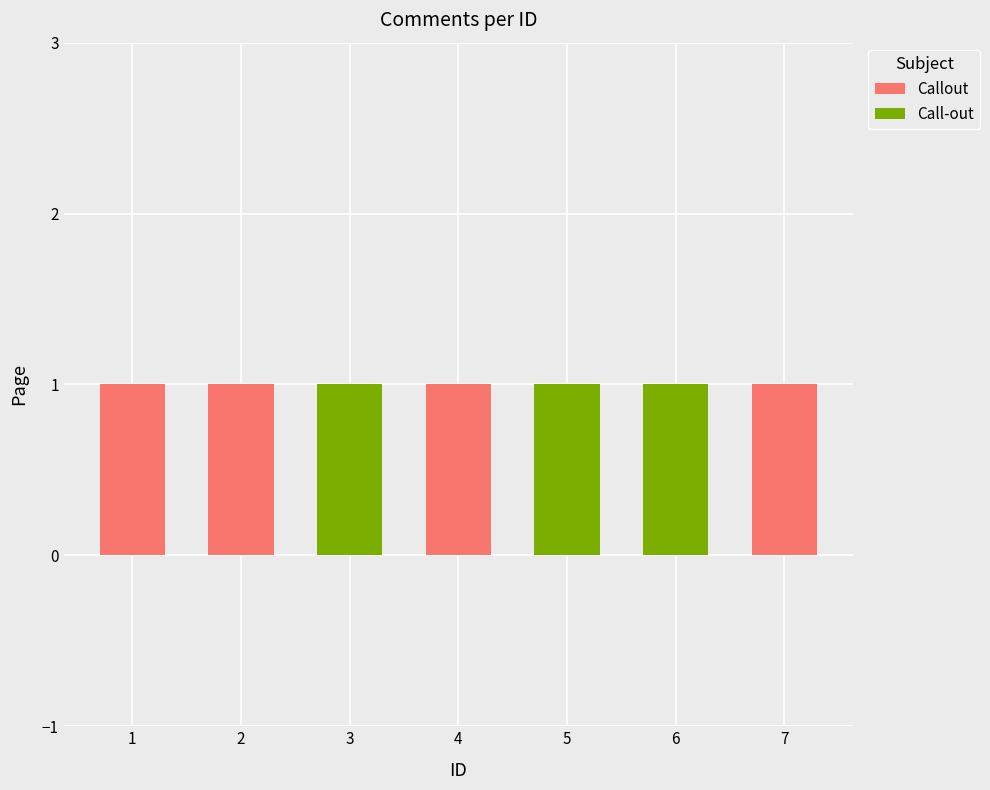

Is it true that Callout equals 1 at 1?

True